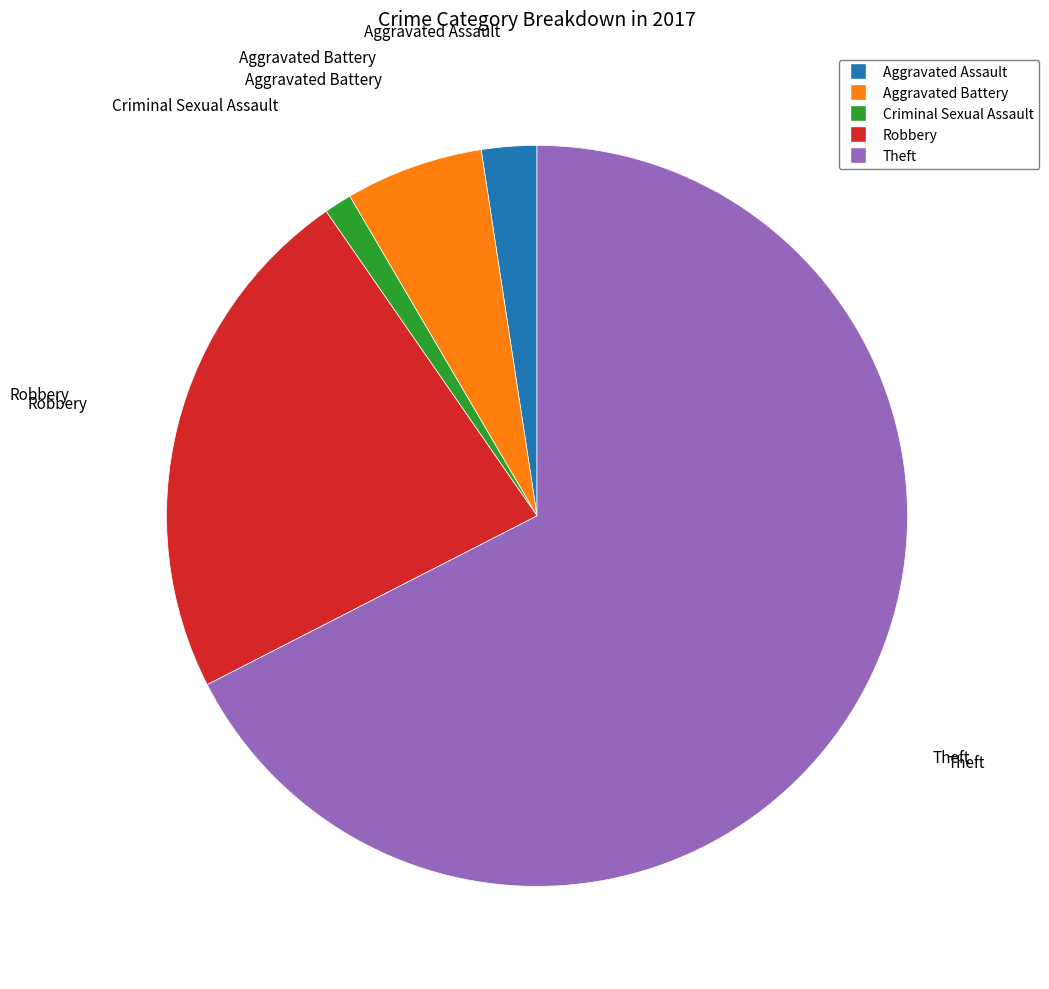

Between Robbery and Aggravated Assault, which is larger?

Robbery